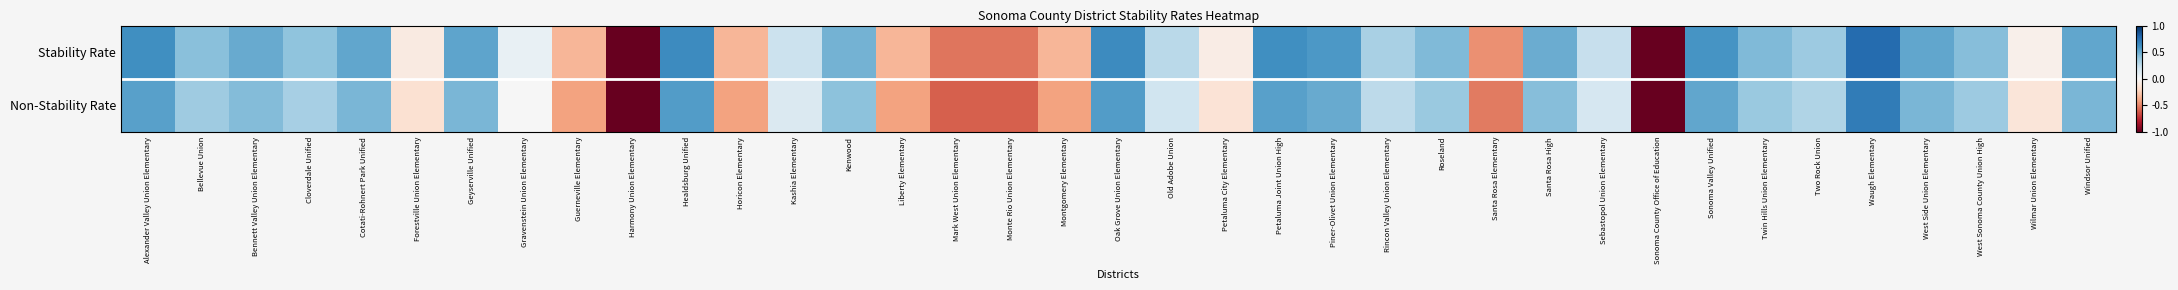

Which series changed the most between Montgomery Elementary and Sonoma Valley Unified?

Non-Stability Rate